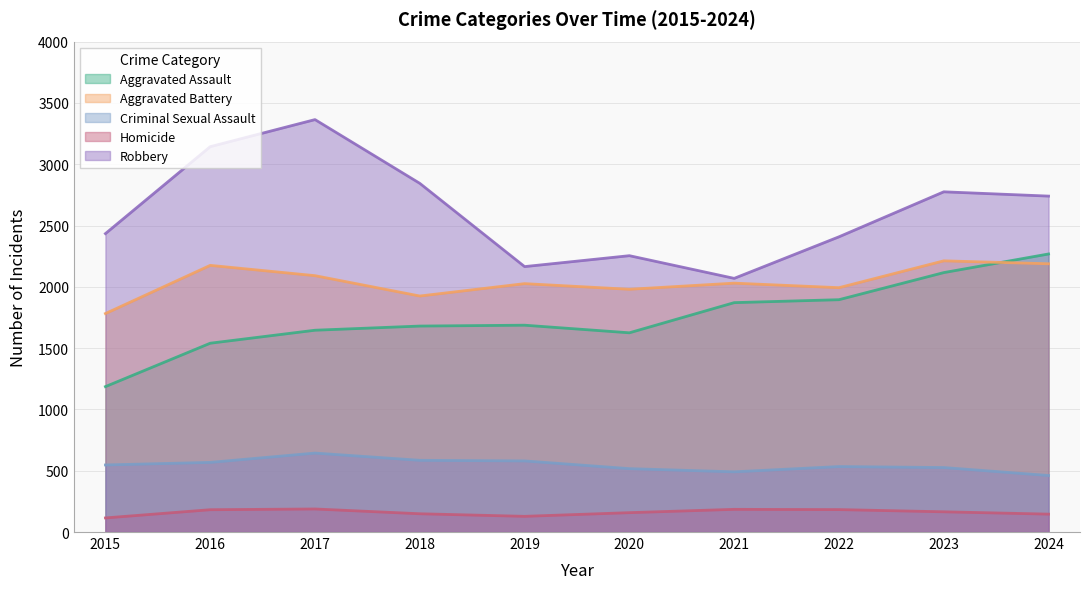

The Aggravated Assault series shows 1003 at 2016. True or false?

False